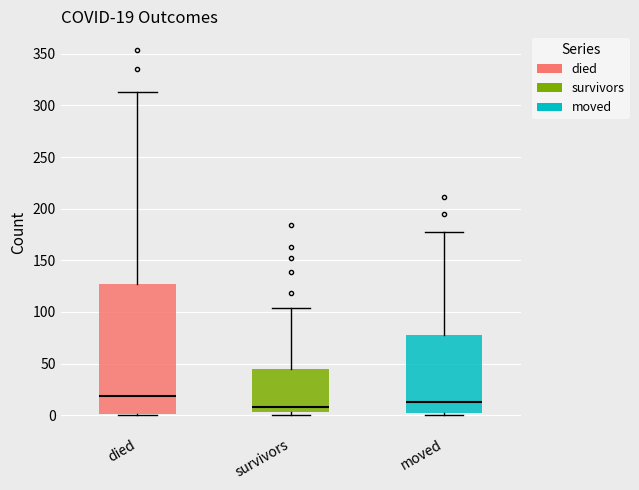

Comparing the boxes themselves (not the whiskers), which one is the tallest?

died